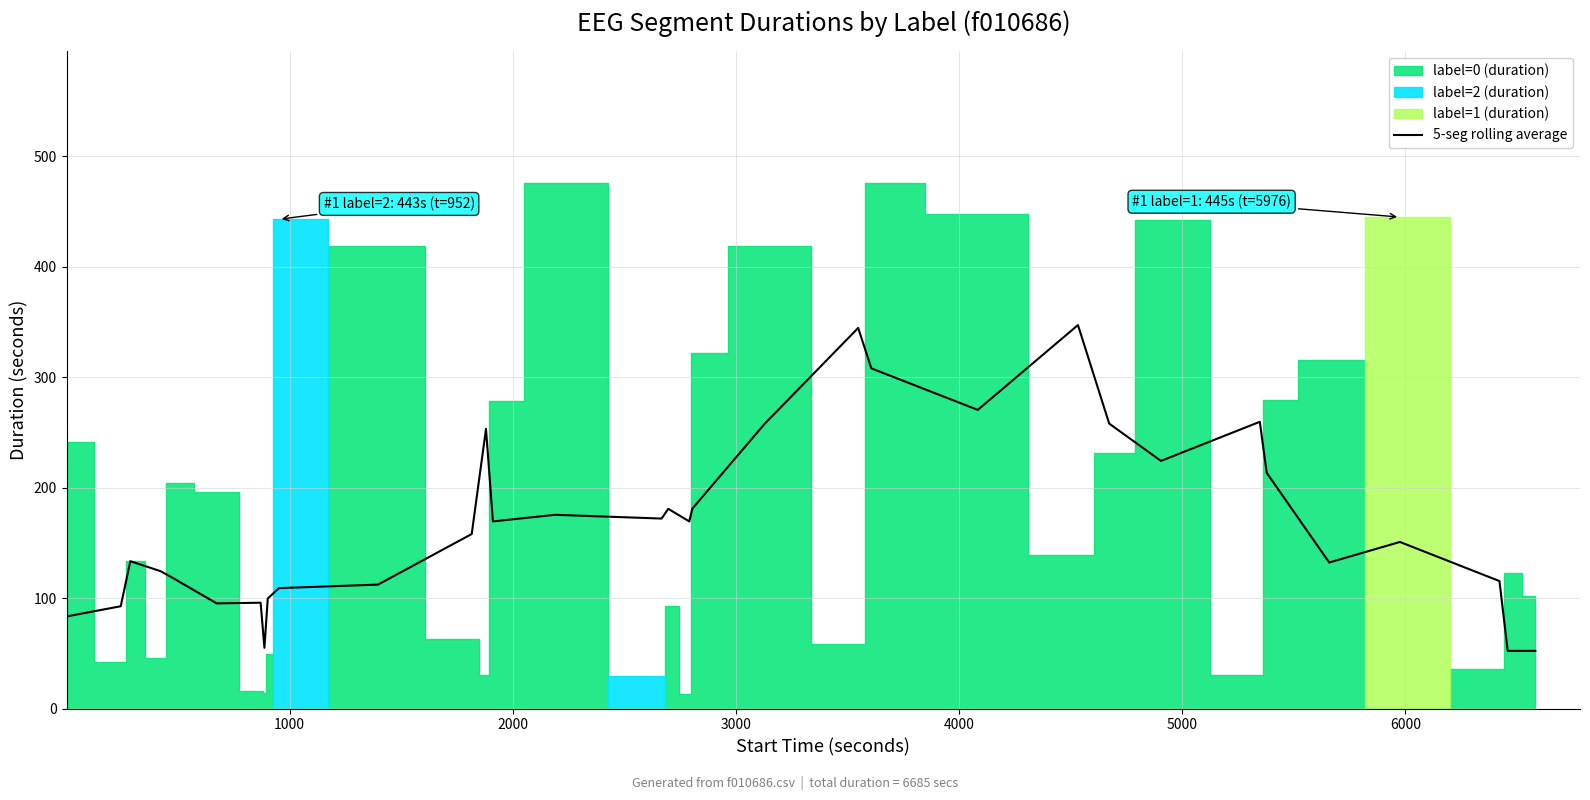

What is the minimum value shown in the chart?

52.2